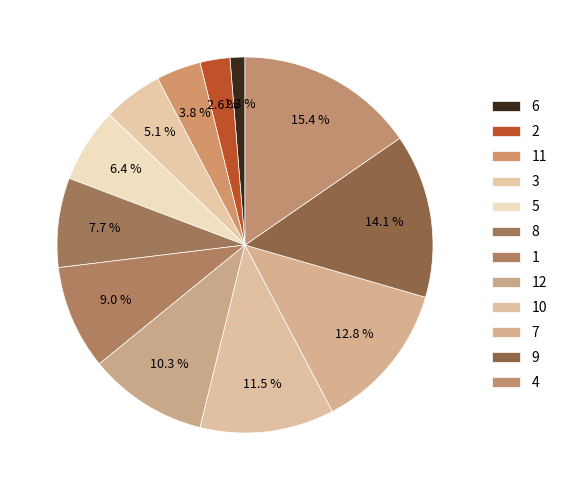

Does 3 account for over 50% of the chart?

No